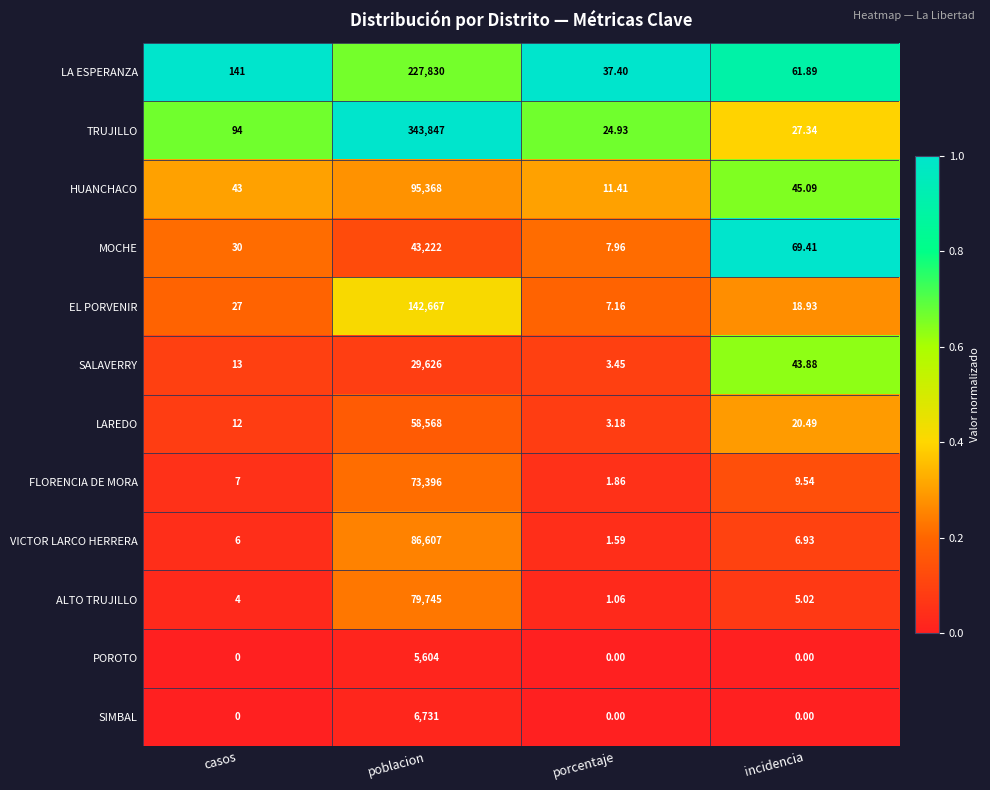

Between poblacion and incidencia, which series saw the biggest shift?

TRUJILLO